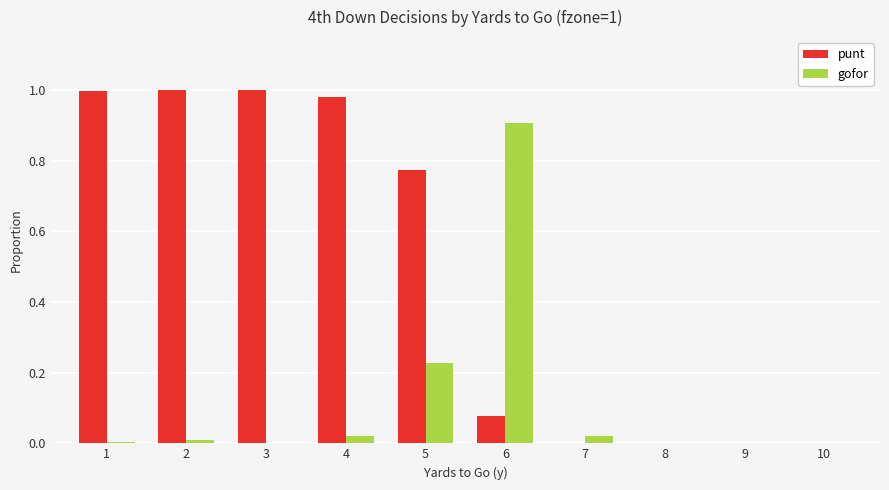

What is the highest value of the gofor series?

0.9